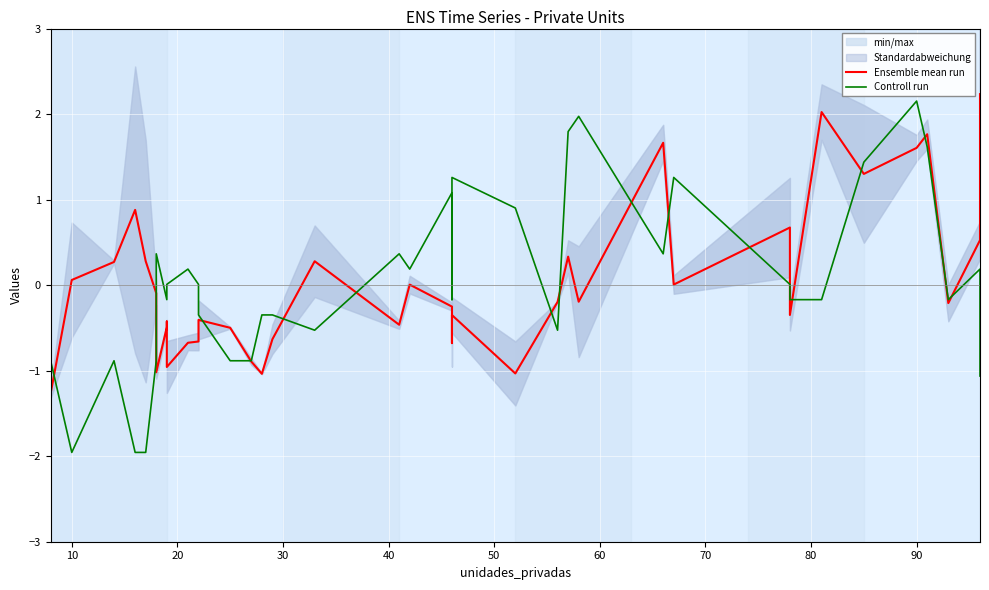

What is the maximum value shown in the chart?

2.2